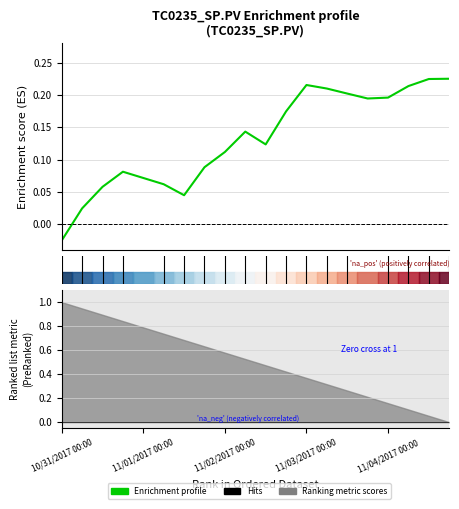

At which label does the data first exceed 0?

11/01/2017 00:00